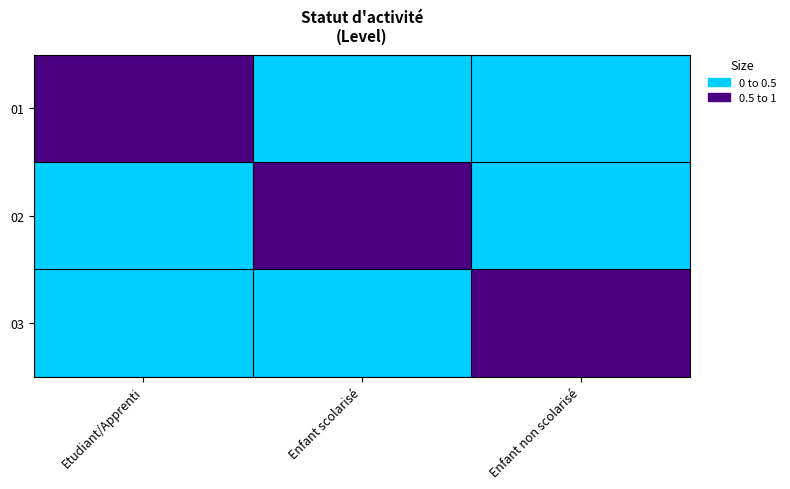

At which category is the sum across all series the highest?

Etudiant/Apprenti